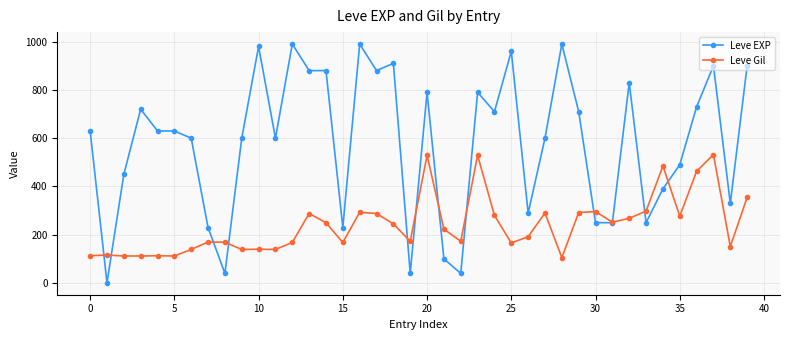

How many series are shown in this chart?

2